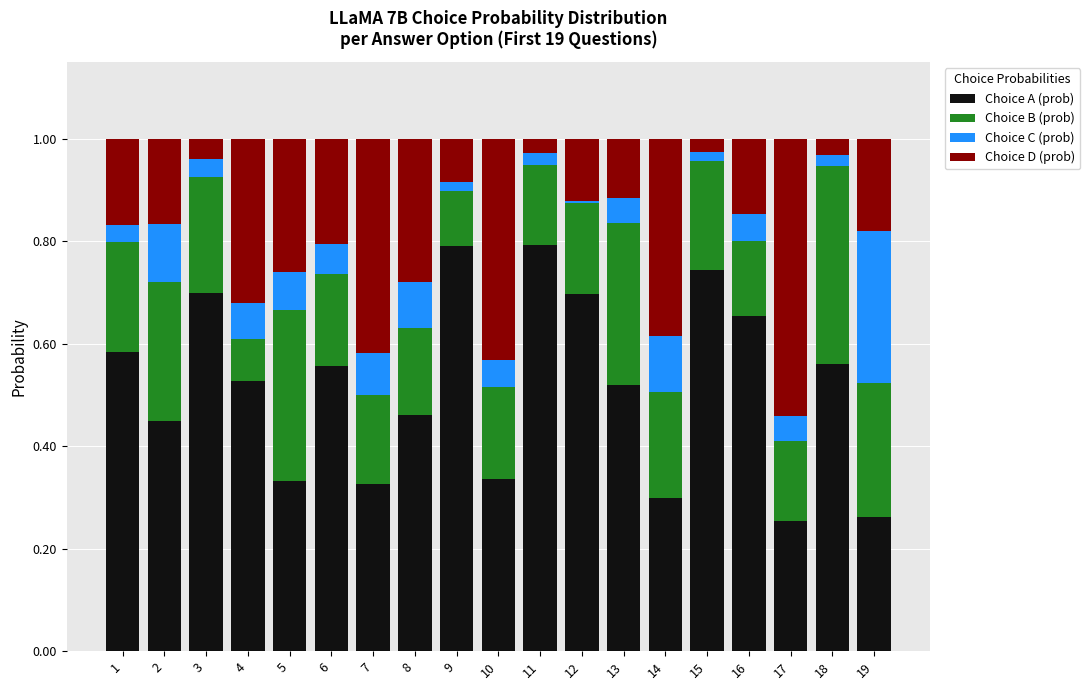

What are all the series names shown in the legend?

Choice A (prob), Choice B (prob), Choice C (prob), Choice D (prob)